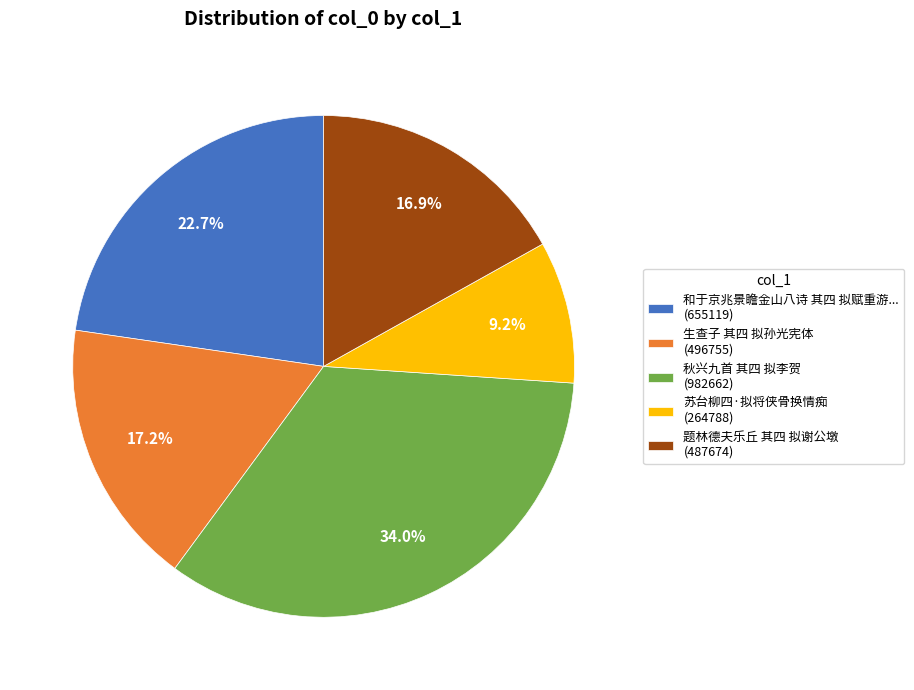

What percentage is NOT represented by 生查子 其四 拟孙光宪体 (496755)?

82.8%